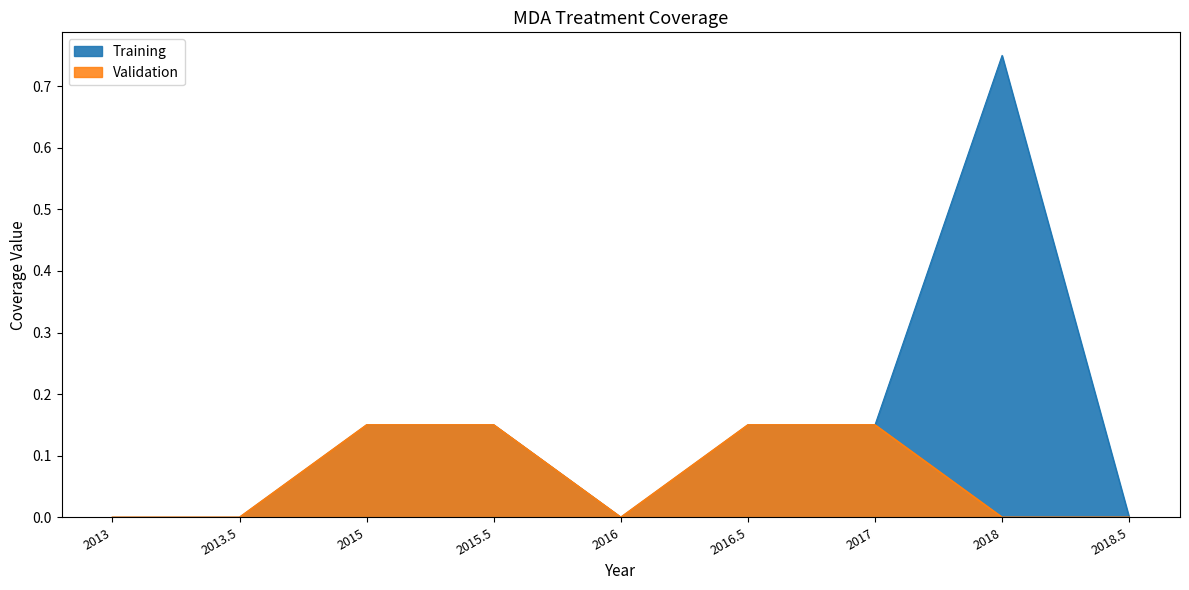

Is it true that Validation equals -0.1 at 2016?

False